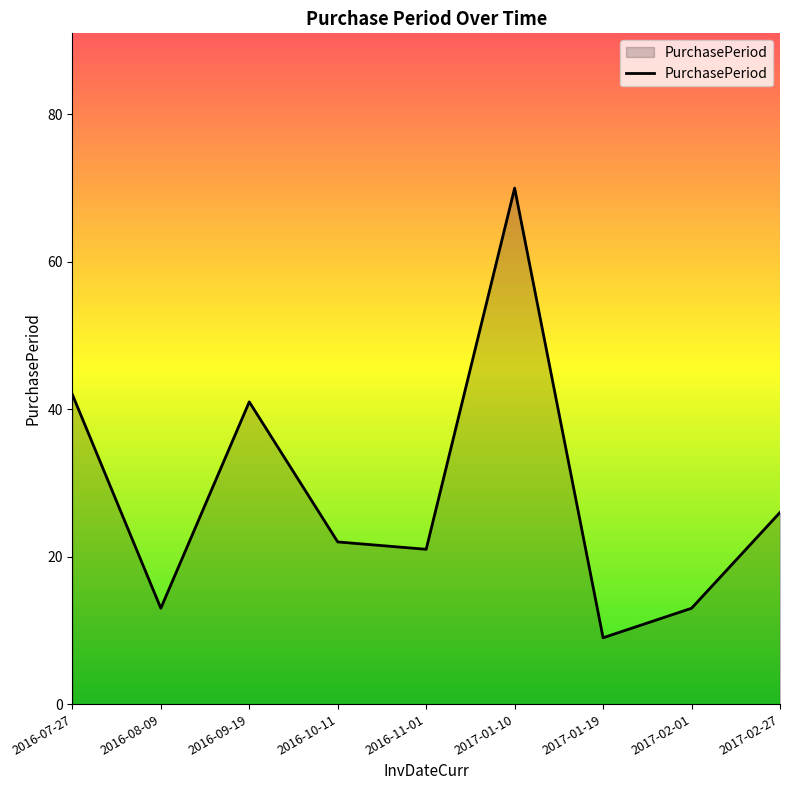

What is the sum of the values at 2017-02-01 and 2016-08-09?

26